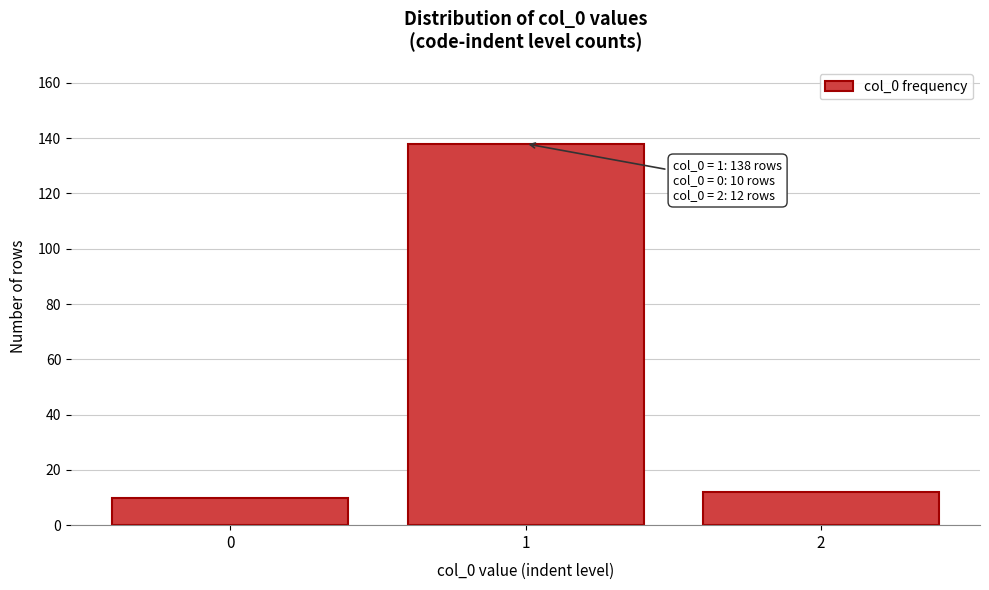

Reading right to left, extract all data points from this chart.

2=12	1=138	0=10